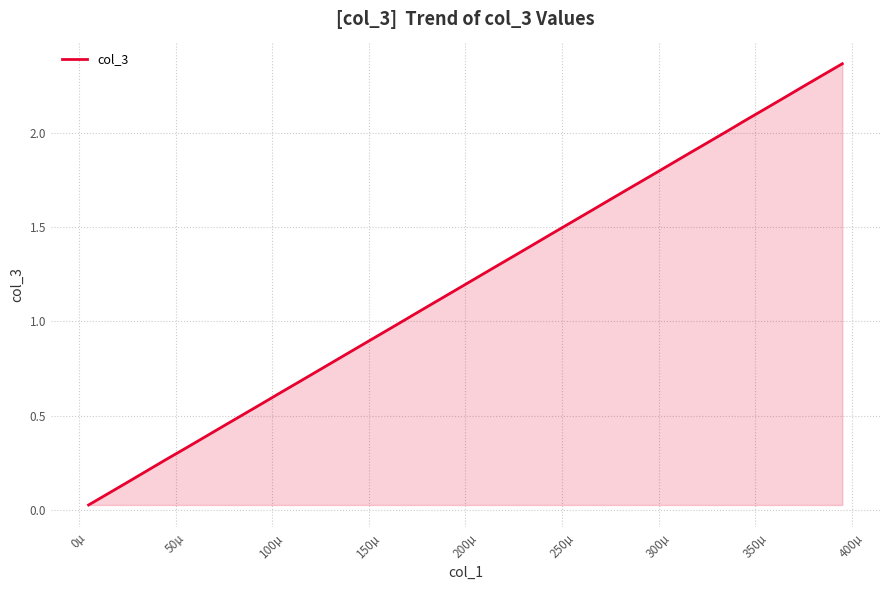

What is the difference between the maximum and minimum values?

2.3